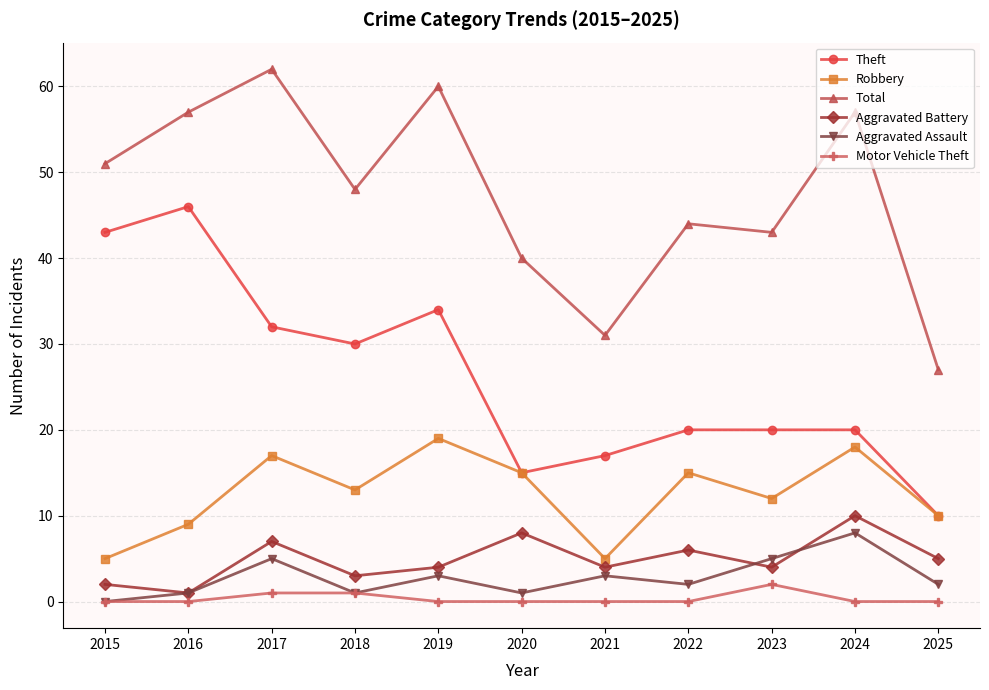

What is the spread (max minus min) of values at 2022?

44